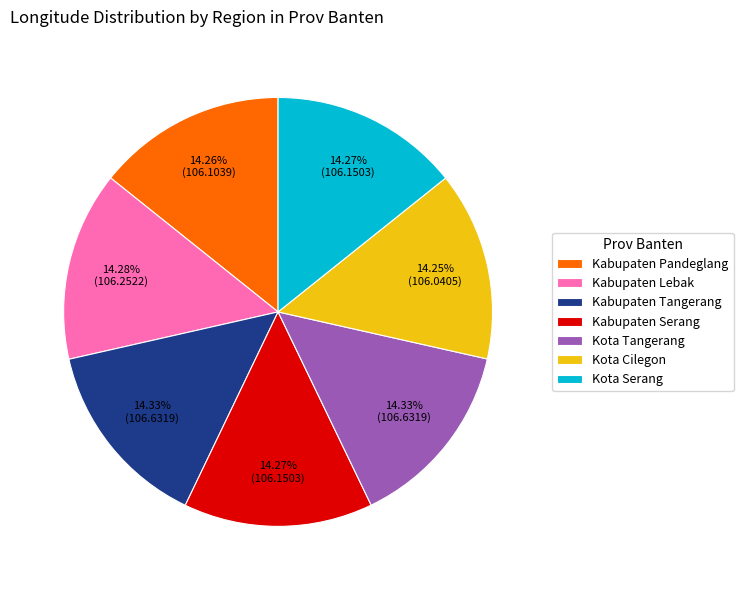

True or false: Kota Tangerang accounts for 14% of the total.

True